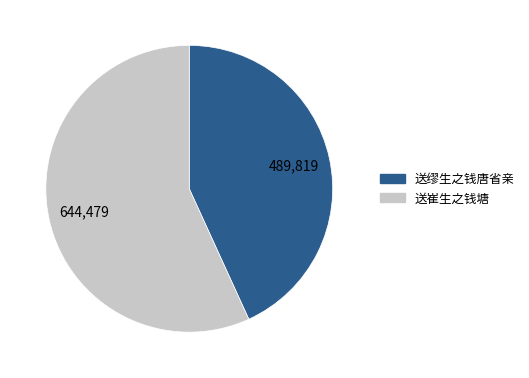

Rank the categories by value from highest to lowest.

送崔生之钱塘, 送缪生之钱唐省亲